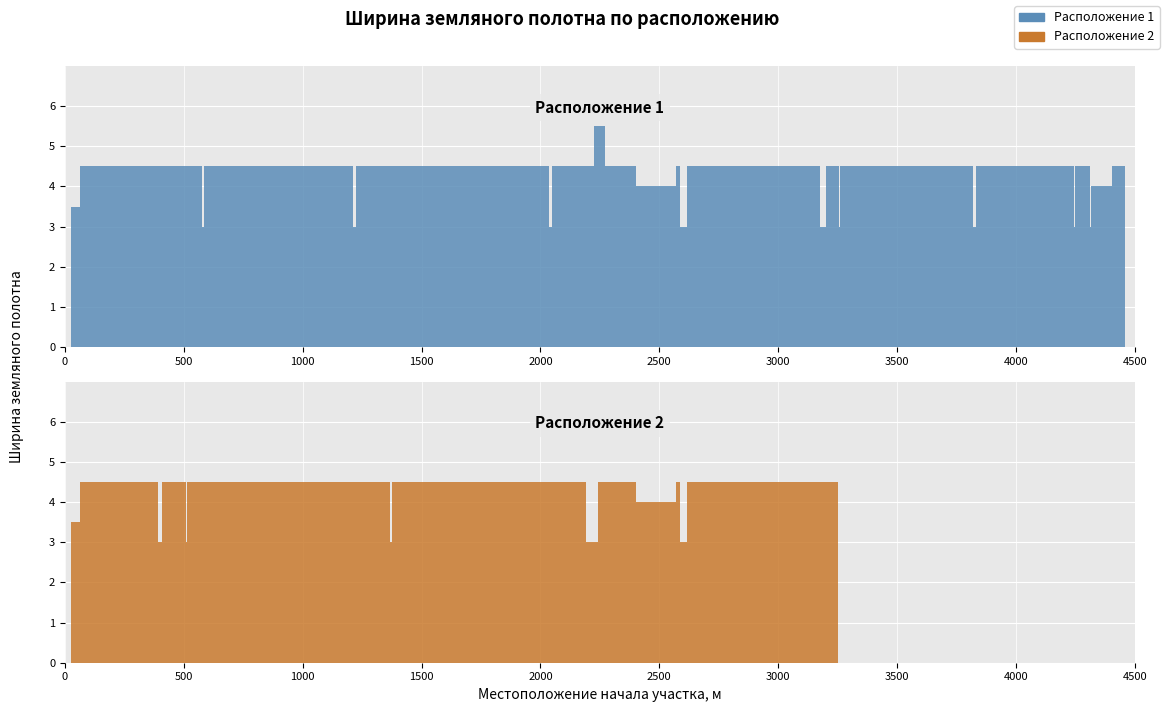

The value of Расположение 1 at 21 is 2.1. True or false?

False